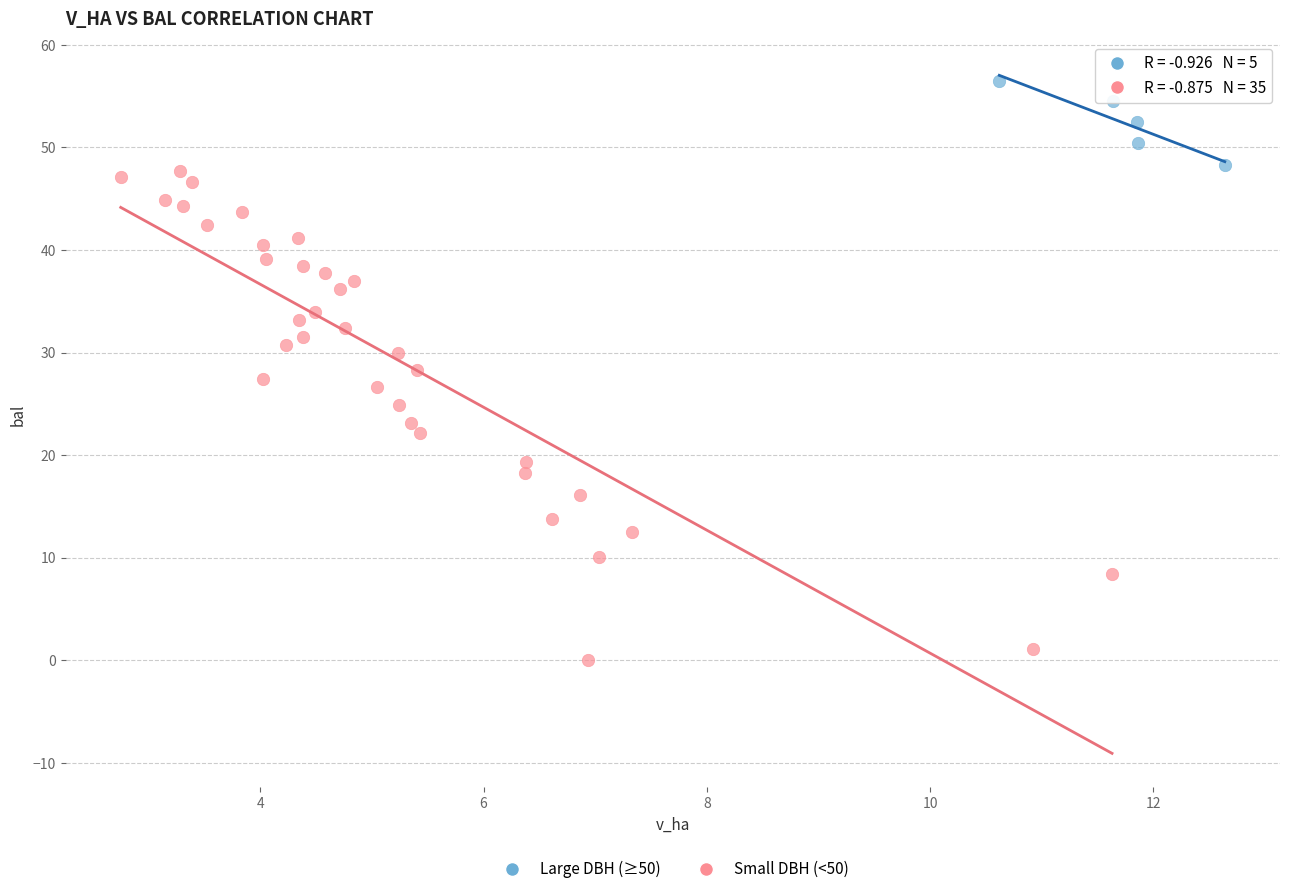

Which series has the widest spread of Y values?

Small DBH (<50)